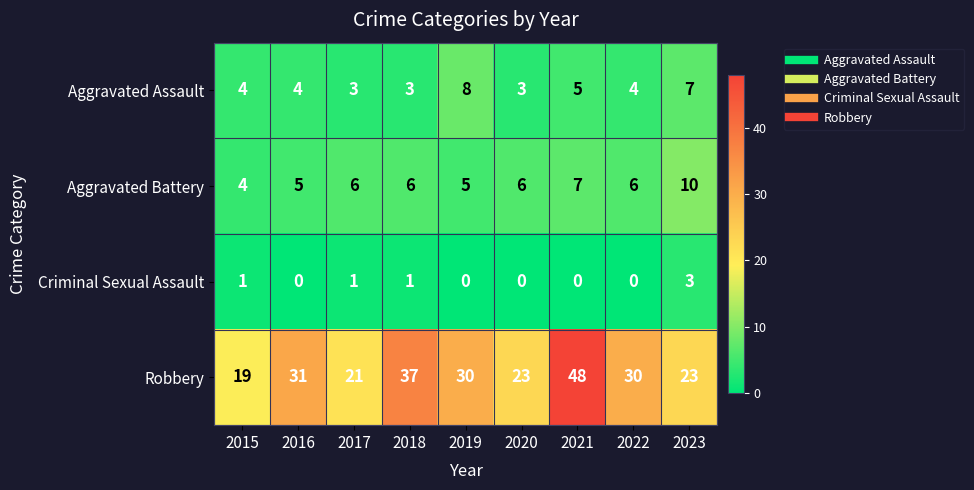

What is the average value of the Aggravated Assault series?

5